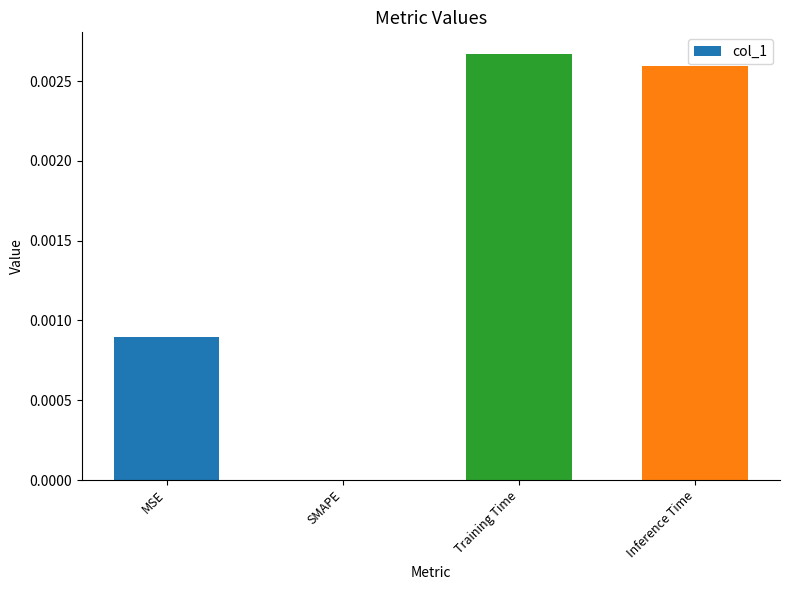

The chart shows a value of 0.0 at MSE. True or false?

True